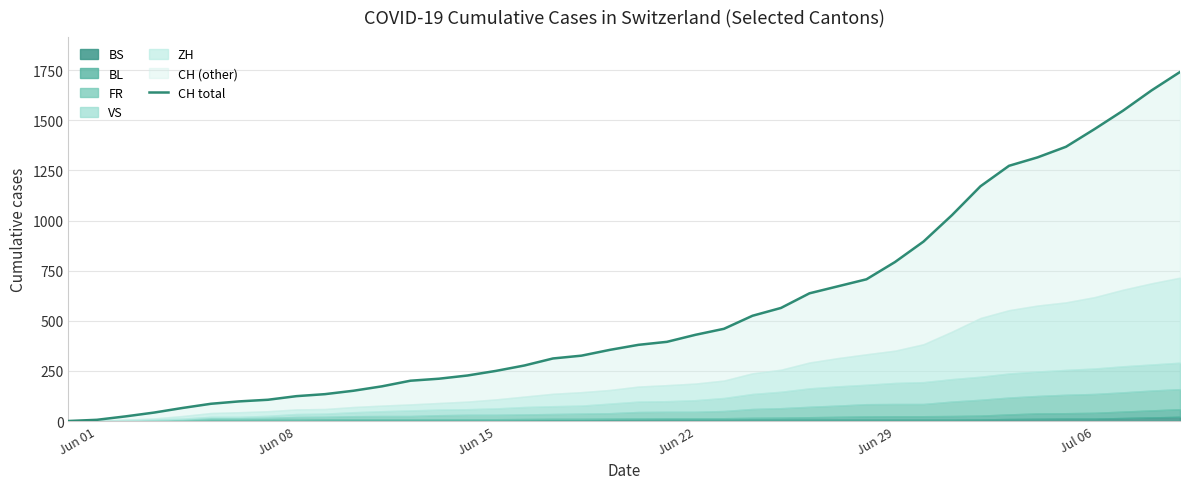

How many values exceed 380?

19